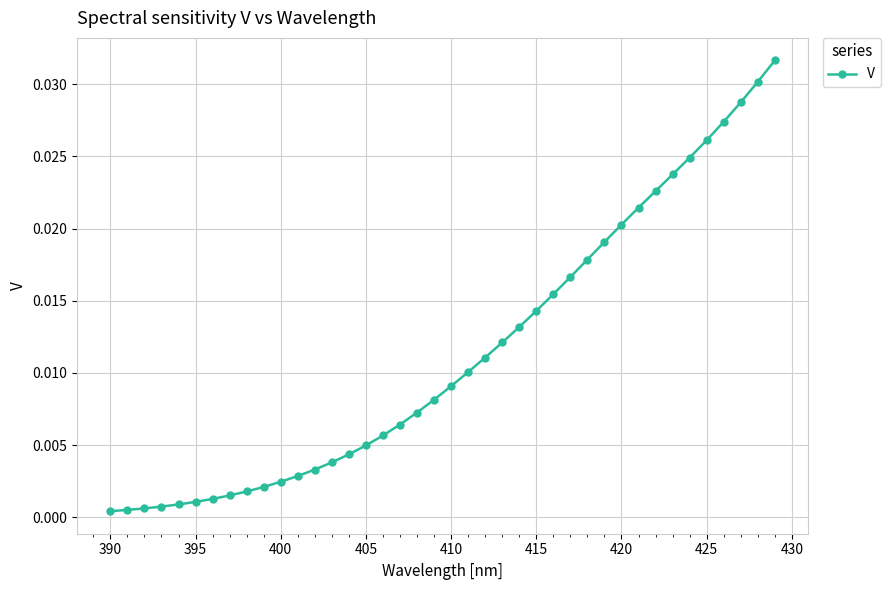

How many series are shown in this chart?

1